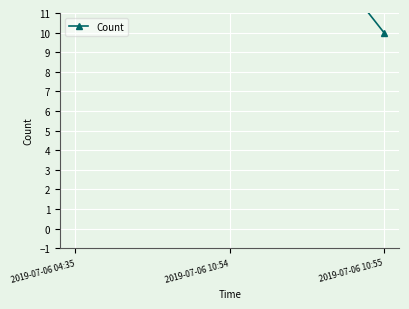

Reading left to right, extract all data points from this chart.

15	20	10